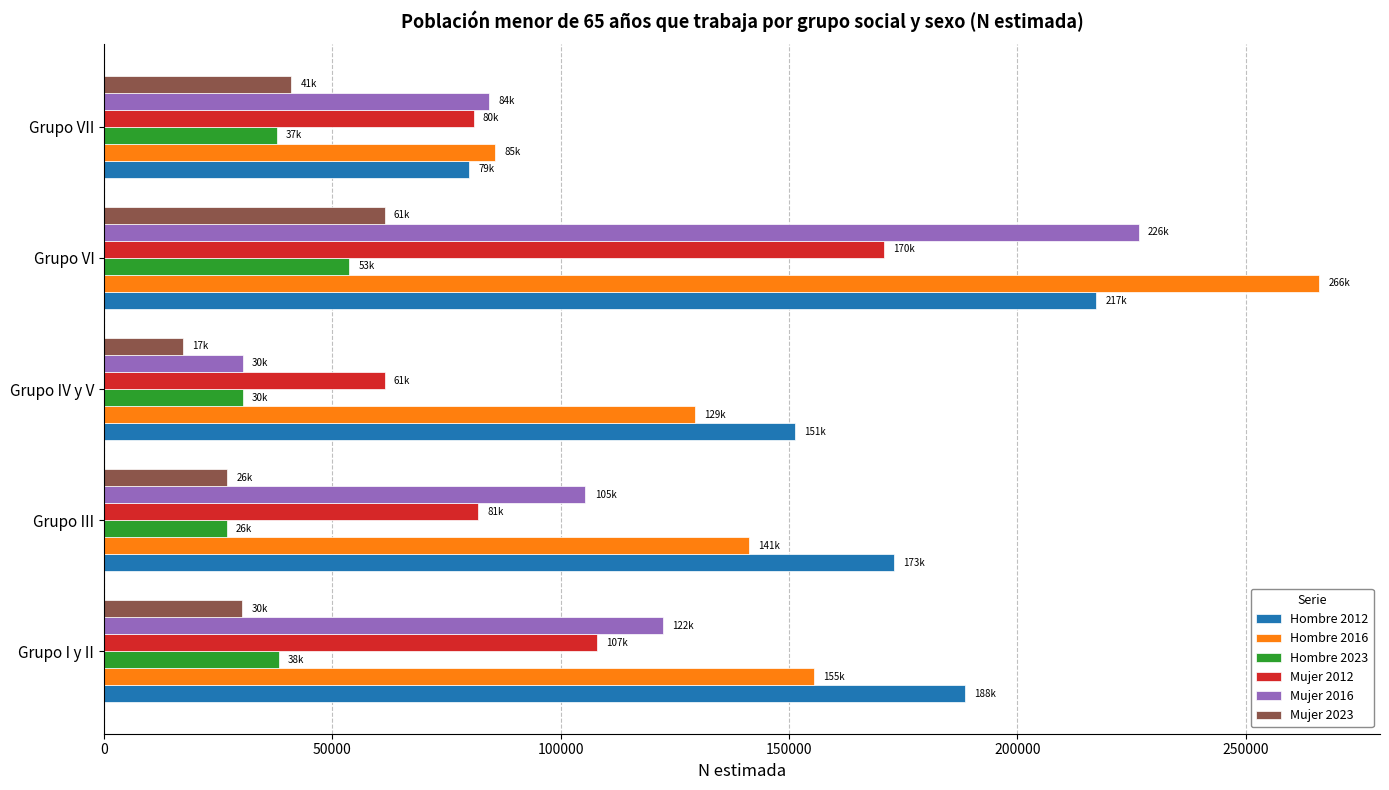

The Hombre 2016 series shows 266116 at Grupo VI. True or false?

True